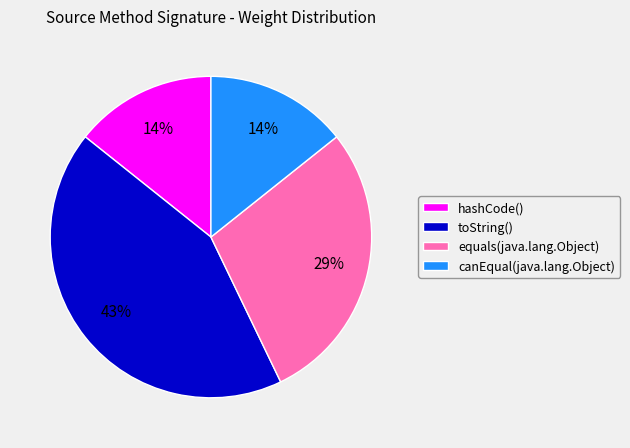

True or false: canEqual(java.lang.Object) accounts for 1% of the total.

False